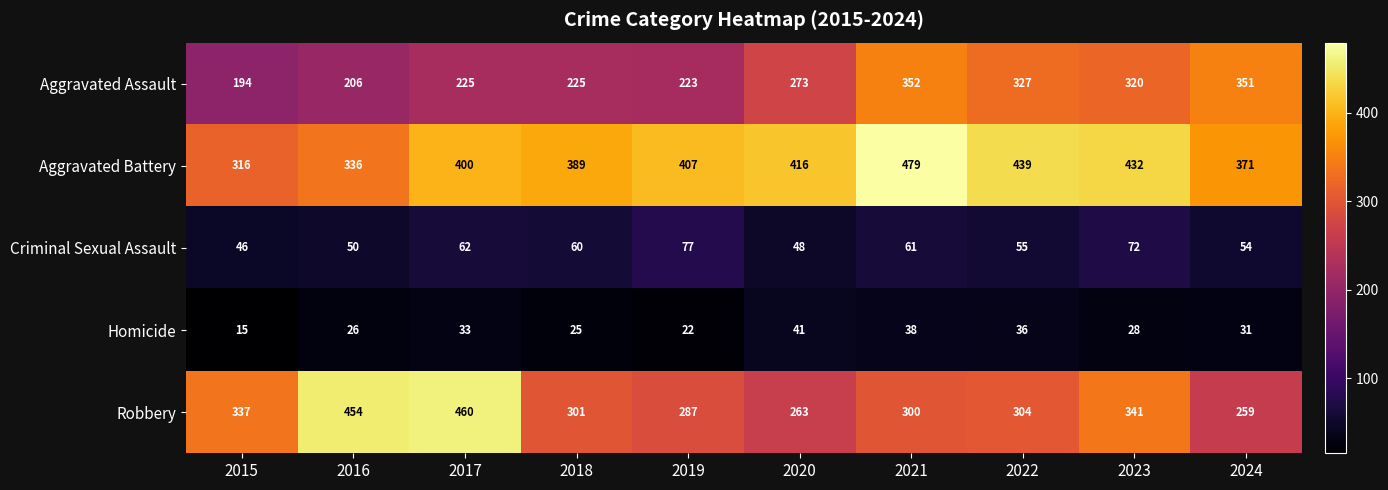

True or false: Homicide has a value of 38 at 2021.

True